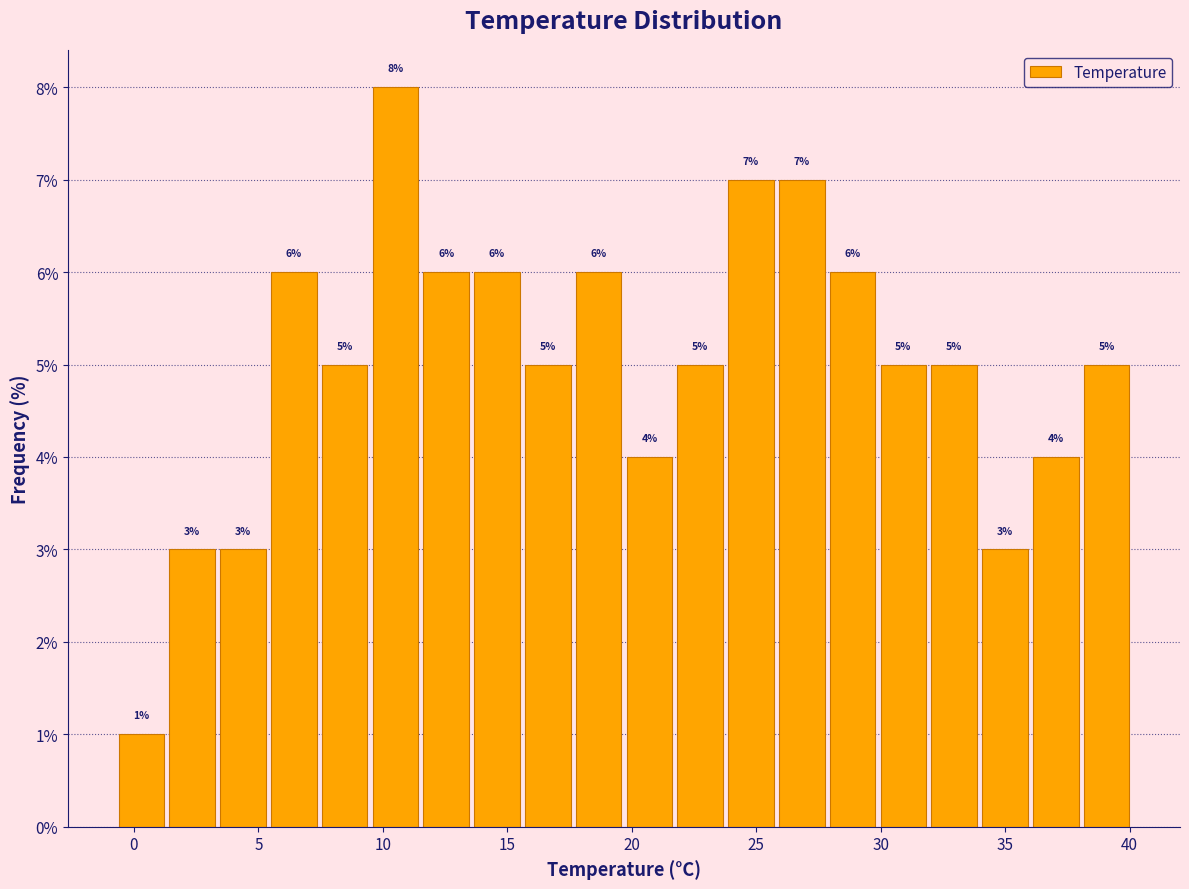

Reading left to right, list every bar in this chart as the range it spans on the x-axis followed by its height. The bar edges are not printed on the chart, so give them approximately, as read against the axis.

-0.5 to 1.5: 1
1.5 to 3.5: 3
3.5 to 5.5: 3
5.5 to 7.5: 6
7.5 to 9.5: 5
9.5 to 11.5: 8
11.5 to 13.5: 6
13.5 to 15.5: 6
15.5 to 17.5: 5
17.5 to 19.5: 6
19.5 to 21.5: 4
21.5 to 24.0: 5
24.0 to 26.0: 7
26.0 to 28.0: 7
28.0 to 30.0: 6
30.0 to 32.0: 5
32.0 to 34.0: 5
34.0 to 36.0: 3
36.0 to 38.0: 4
38.0 to 40.0: 5